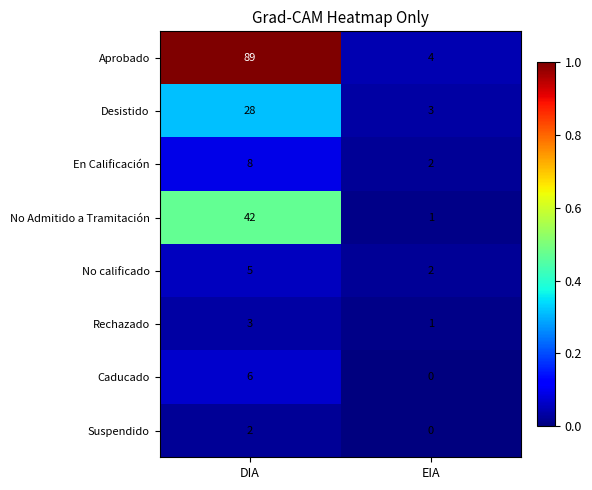

Count the number of data series in this chart.

8